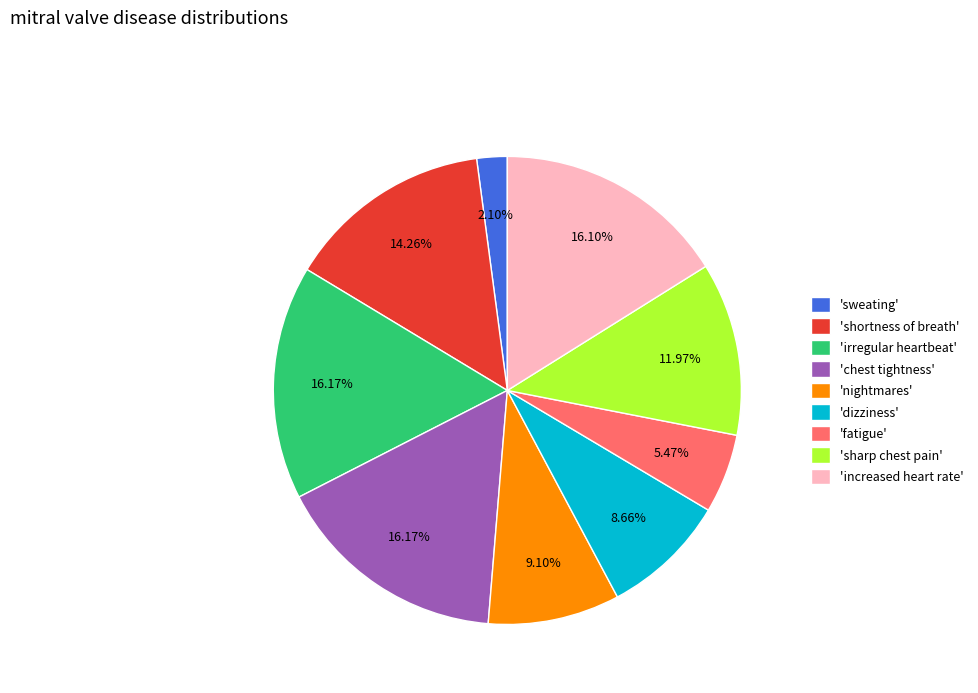

How many segments does this pie chart have?

9